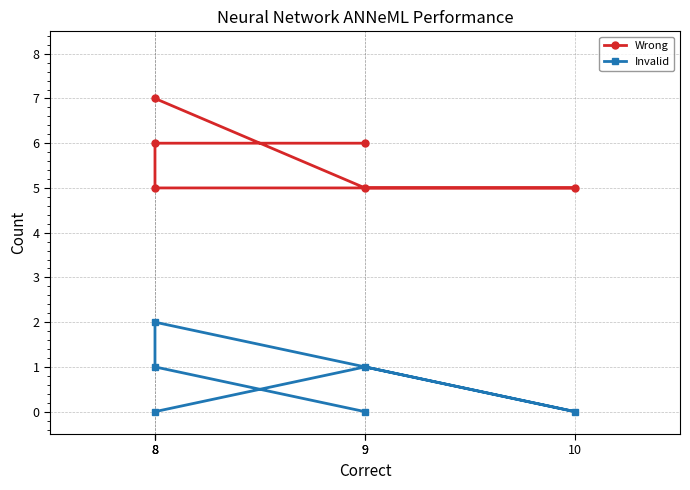

Between 8 and 10, which is larger?

8